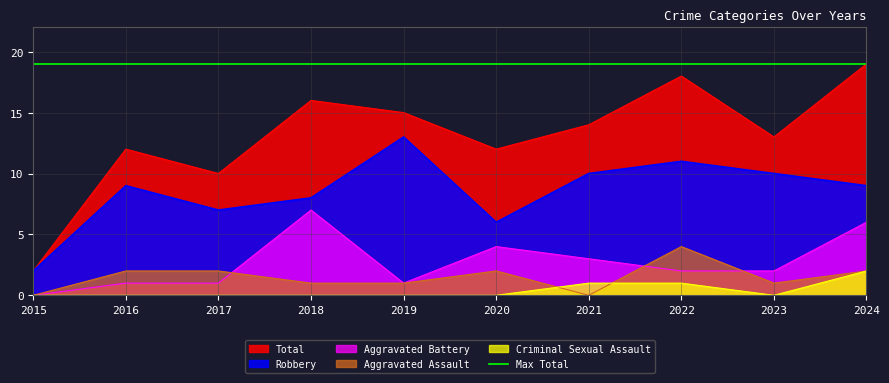

Rank the series by their maximum value, from lowest to highest.

Criminal Sexual Assault, Aggravated Assault, Aggravated Battery, Robbery, Total